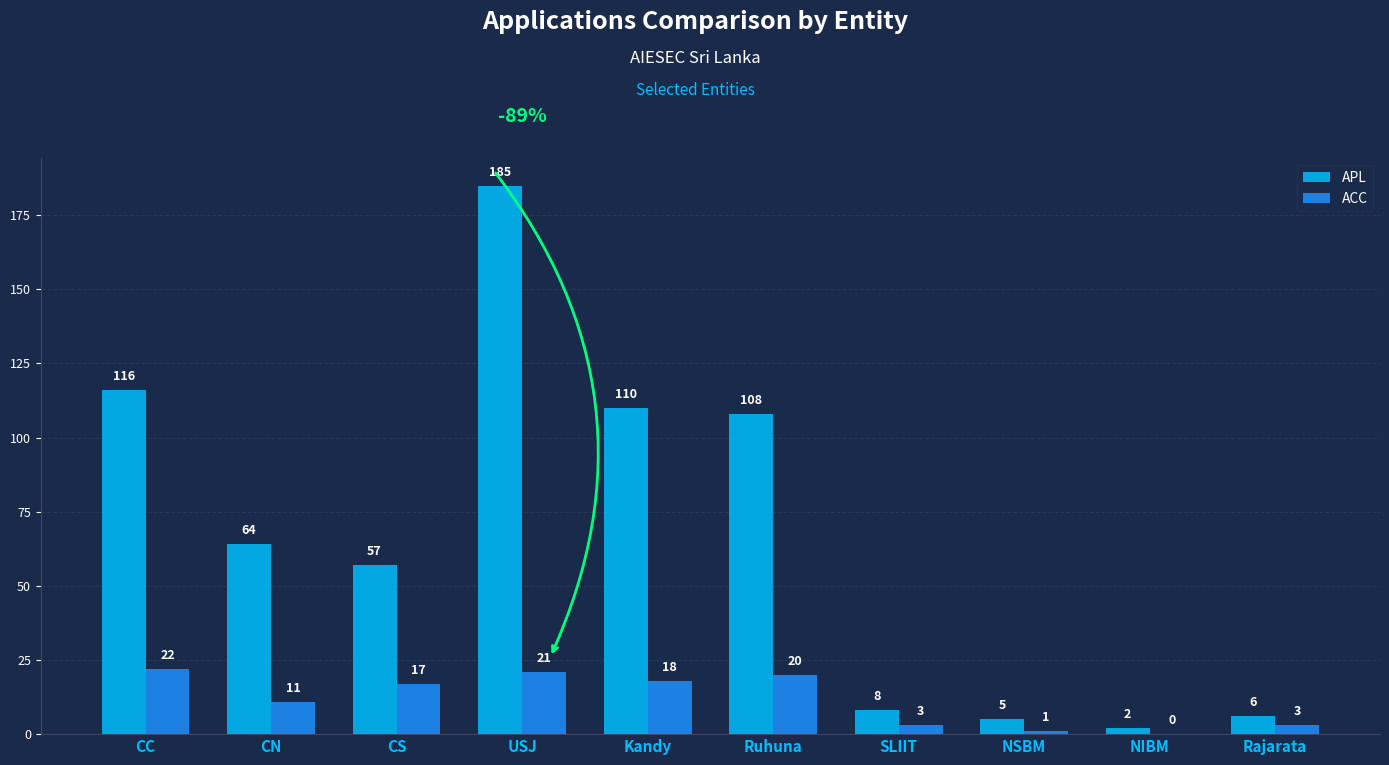

Does the chart contain stacked bars?

No